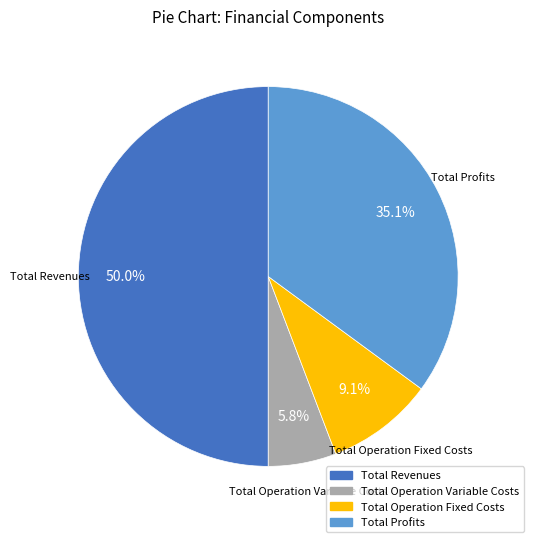

What is the largest slice in the pie chart?

Total Revenues